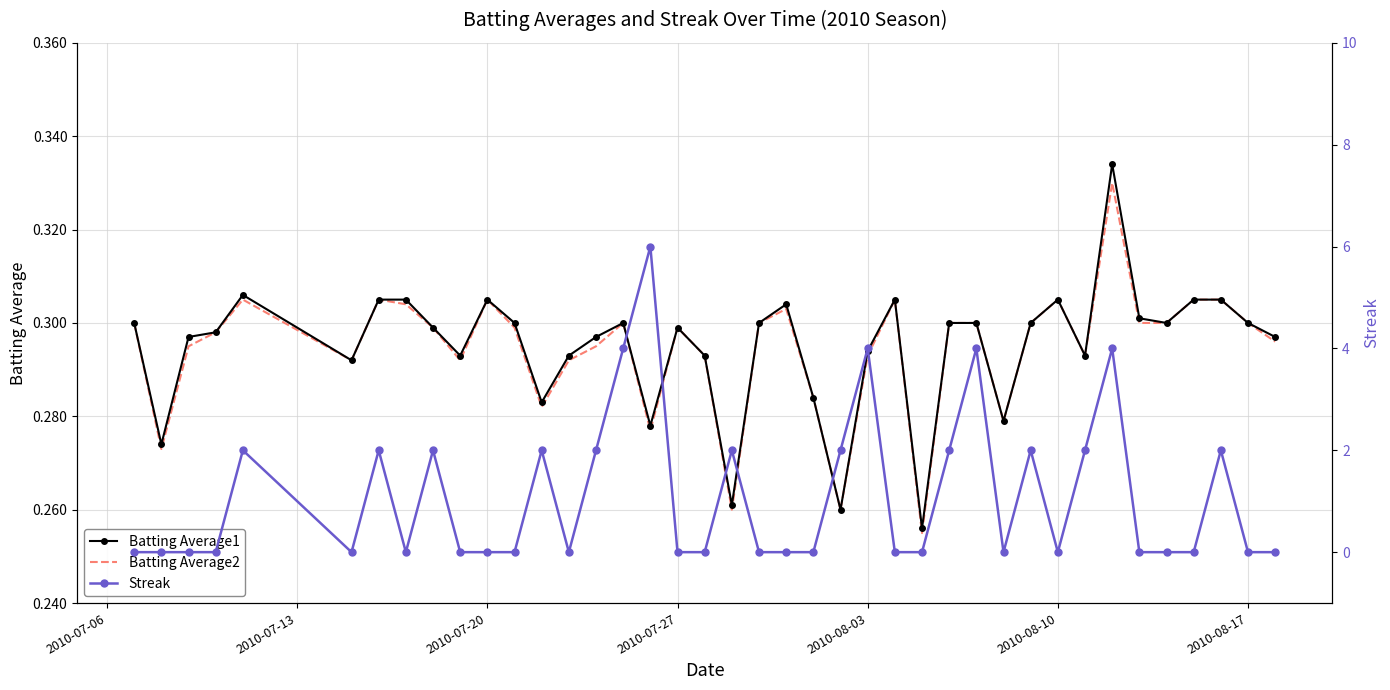

At which label is Streak closest to 3?

2010-08-03